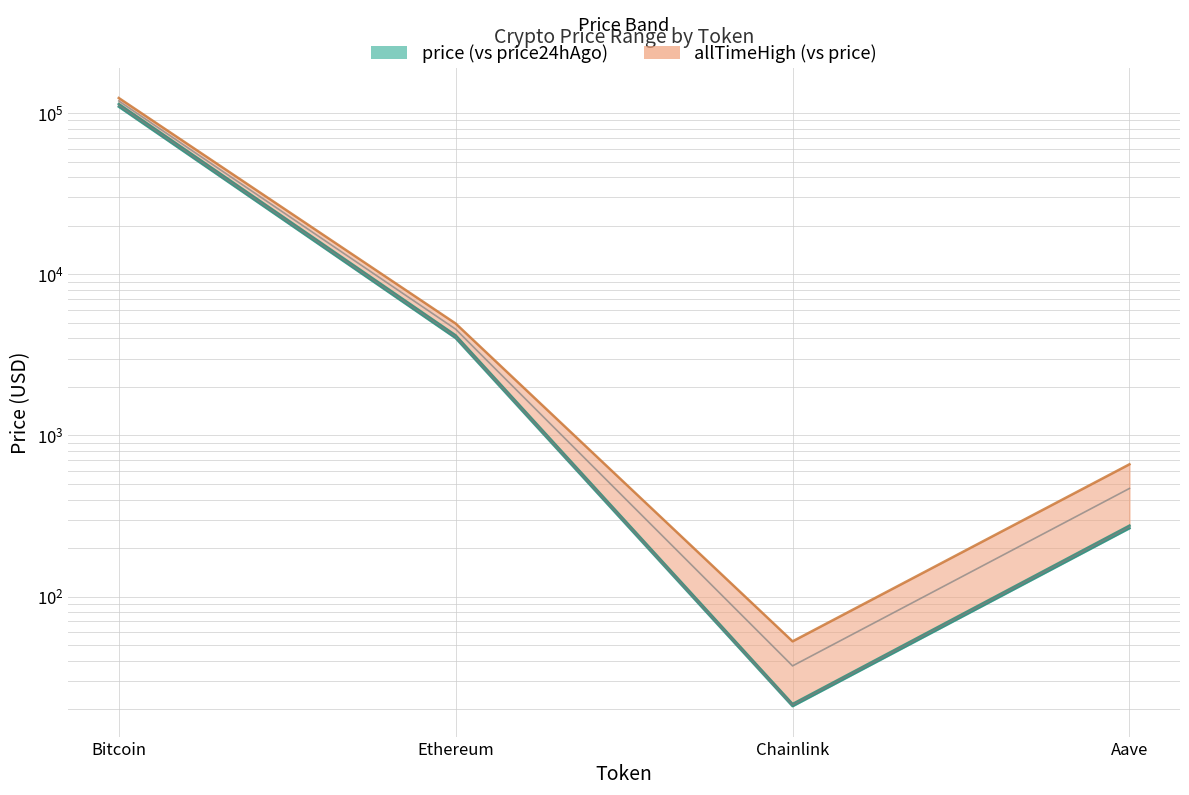

Is it true that price24hAgo equals 109666.0 at Bitcoin?

True